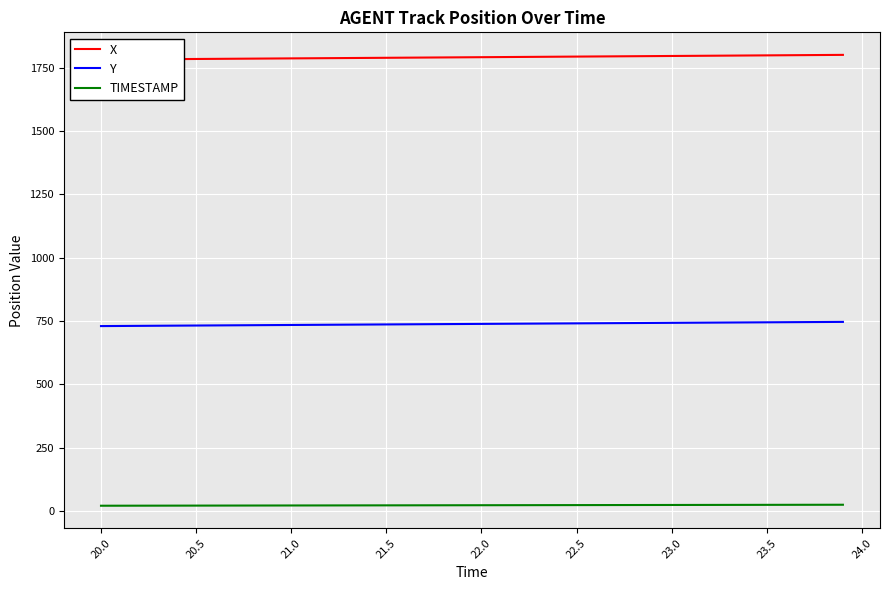

How many lines are shown in the chart?

3